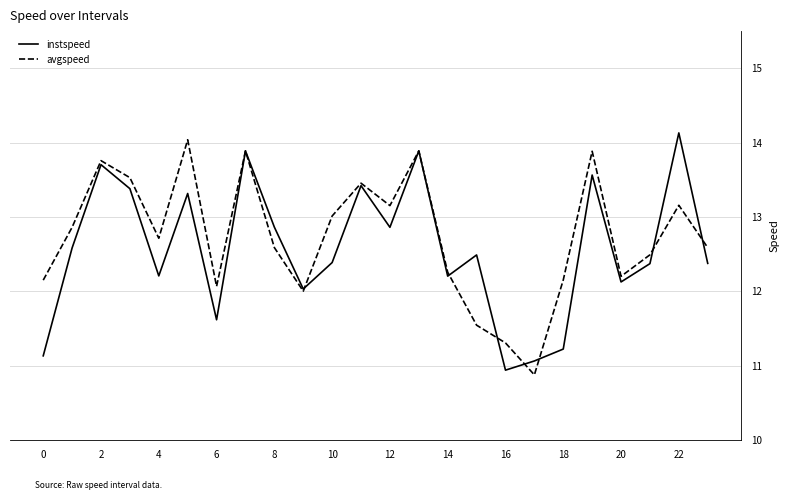

Rank the series by their average value, from lowest to highest.

instspeed, avgspeed